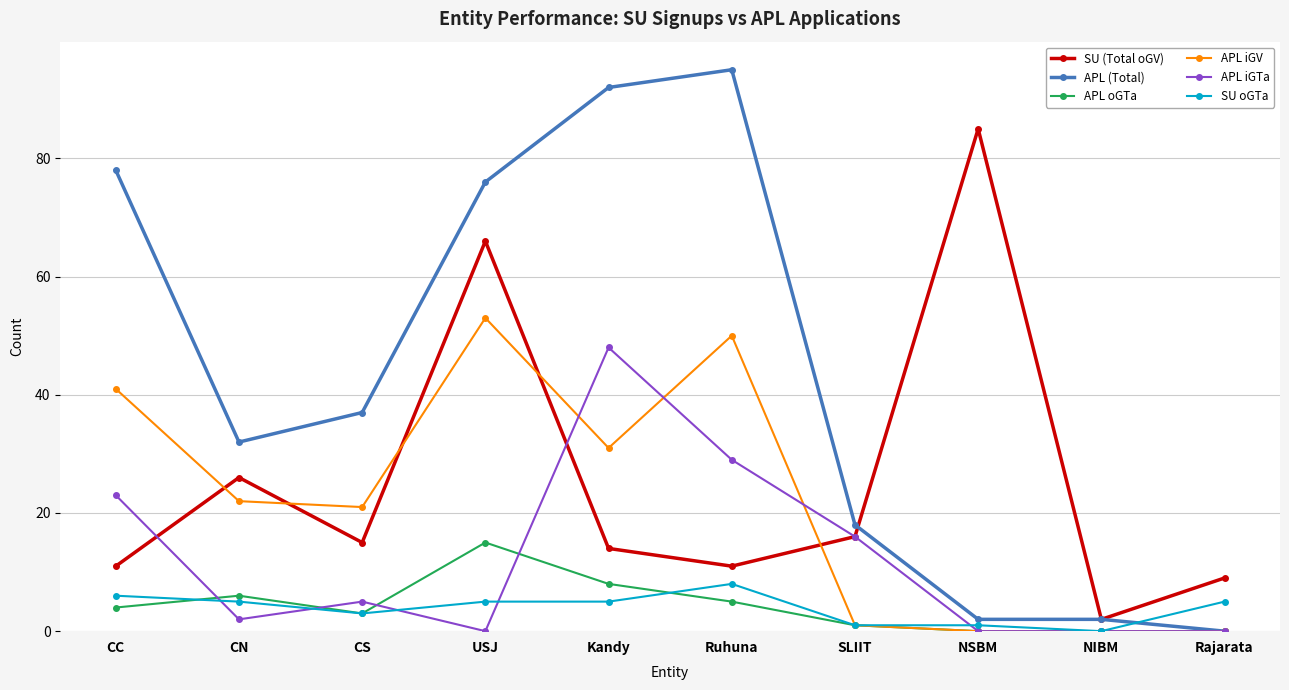

Where is APL (Total) nearest to the value 47?

CS